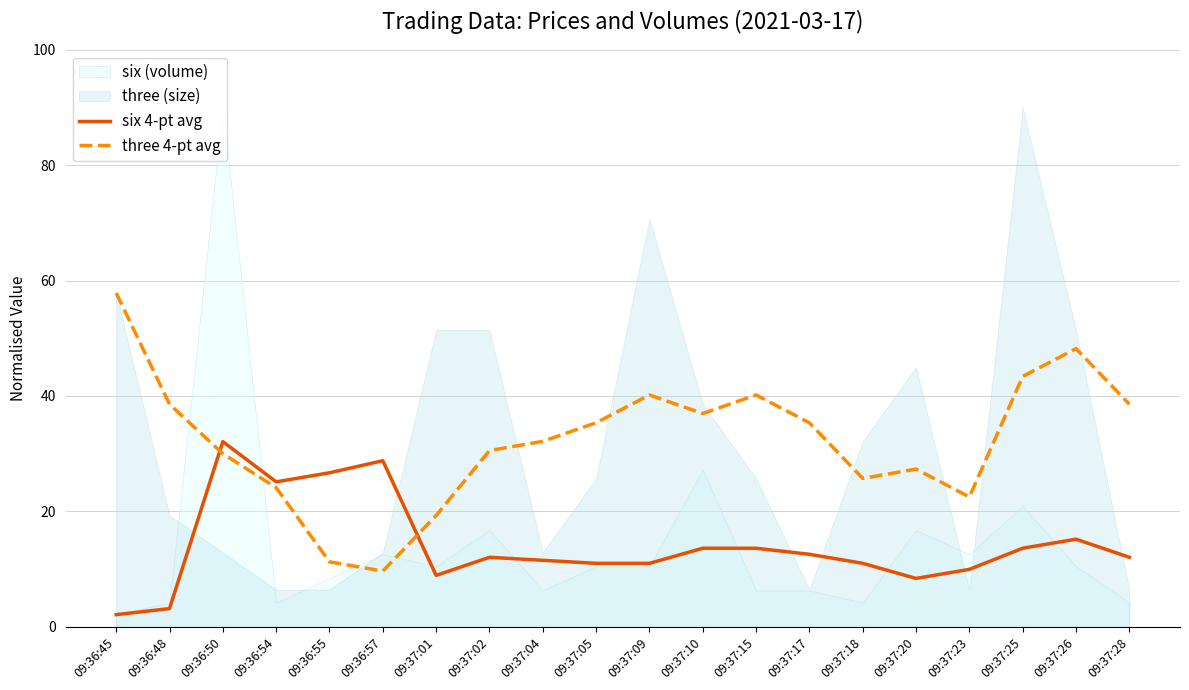

What is the sum of the six 4-pt avg values at 09:37:25 and 09:37:28?

25.6